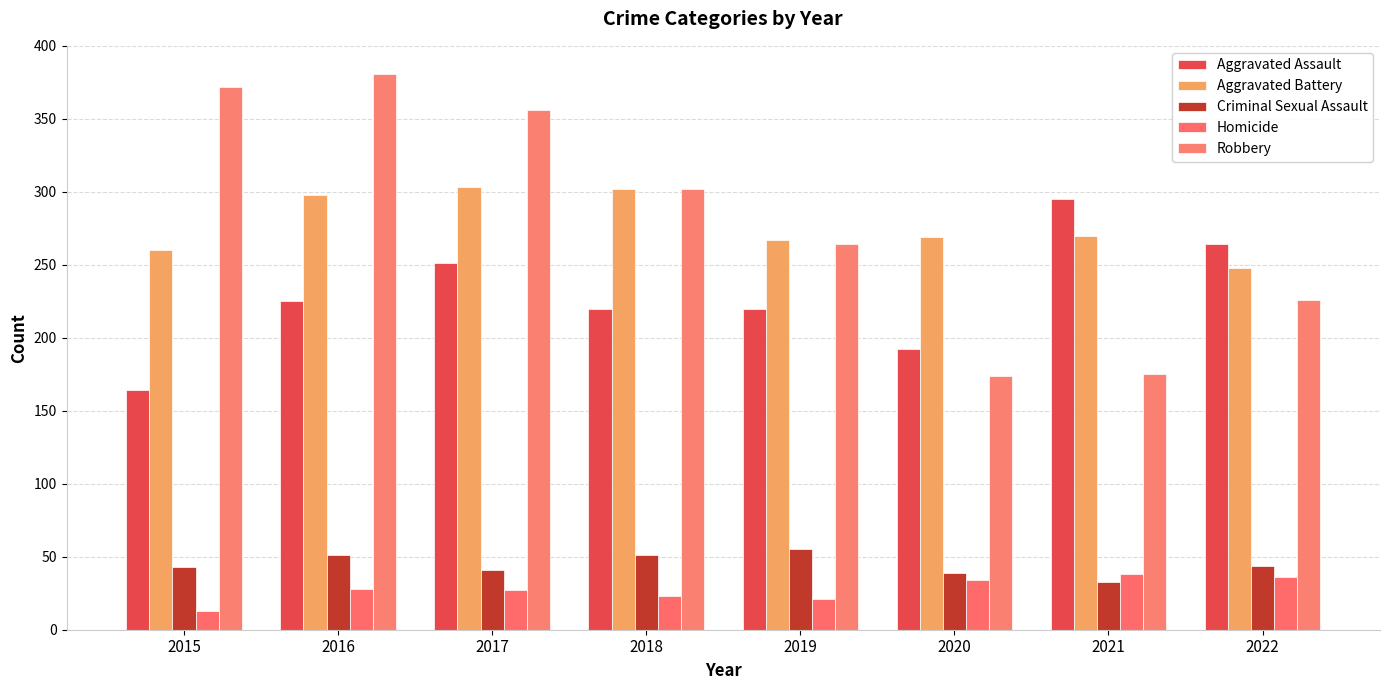

At which category is the sum across all series the highest?

2016